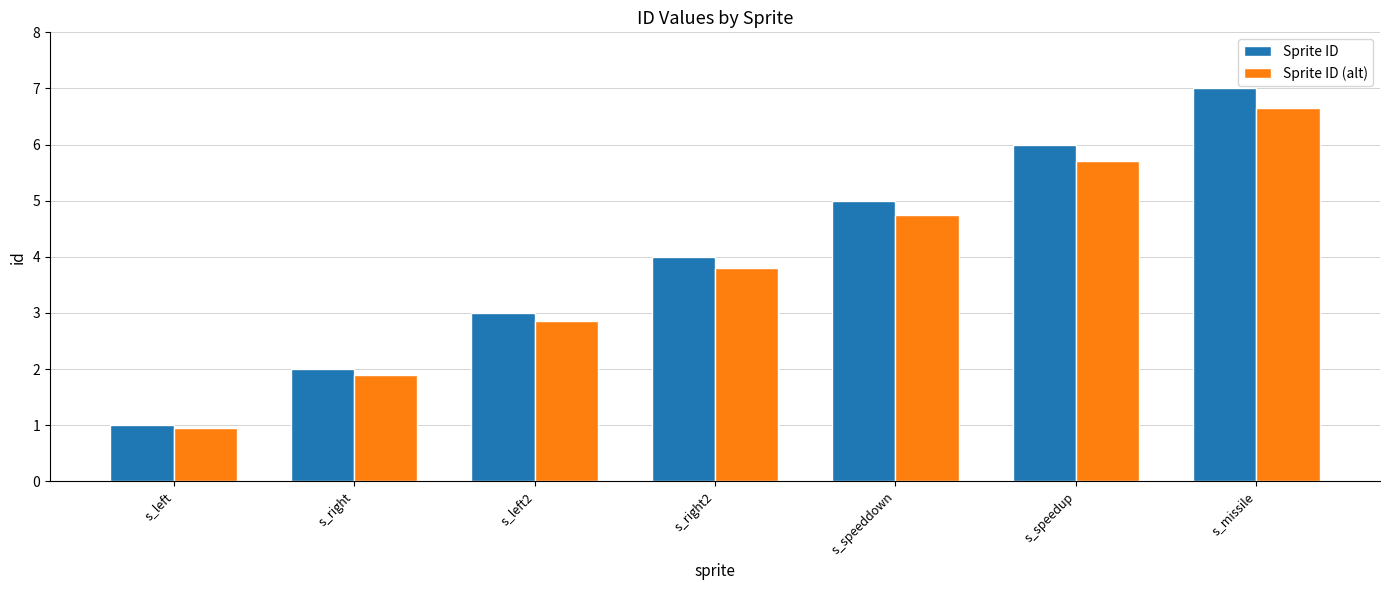

How many bars are there in total?

14